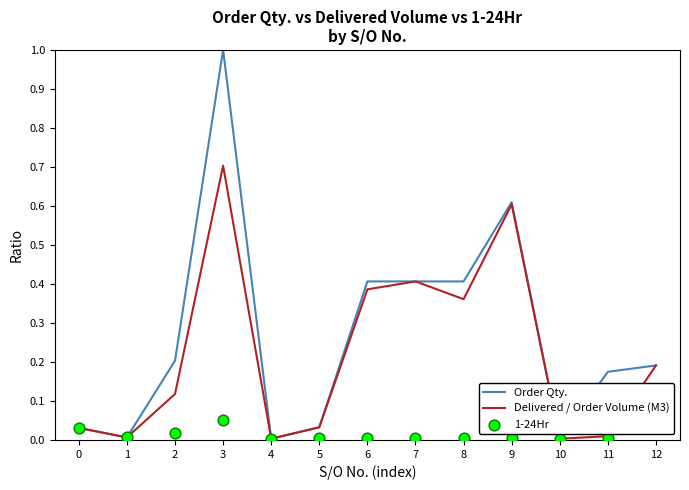

Which series reaches the maximum Y coordinate?

Order Qty.